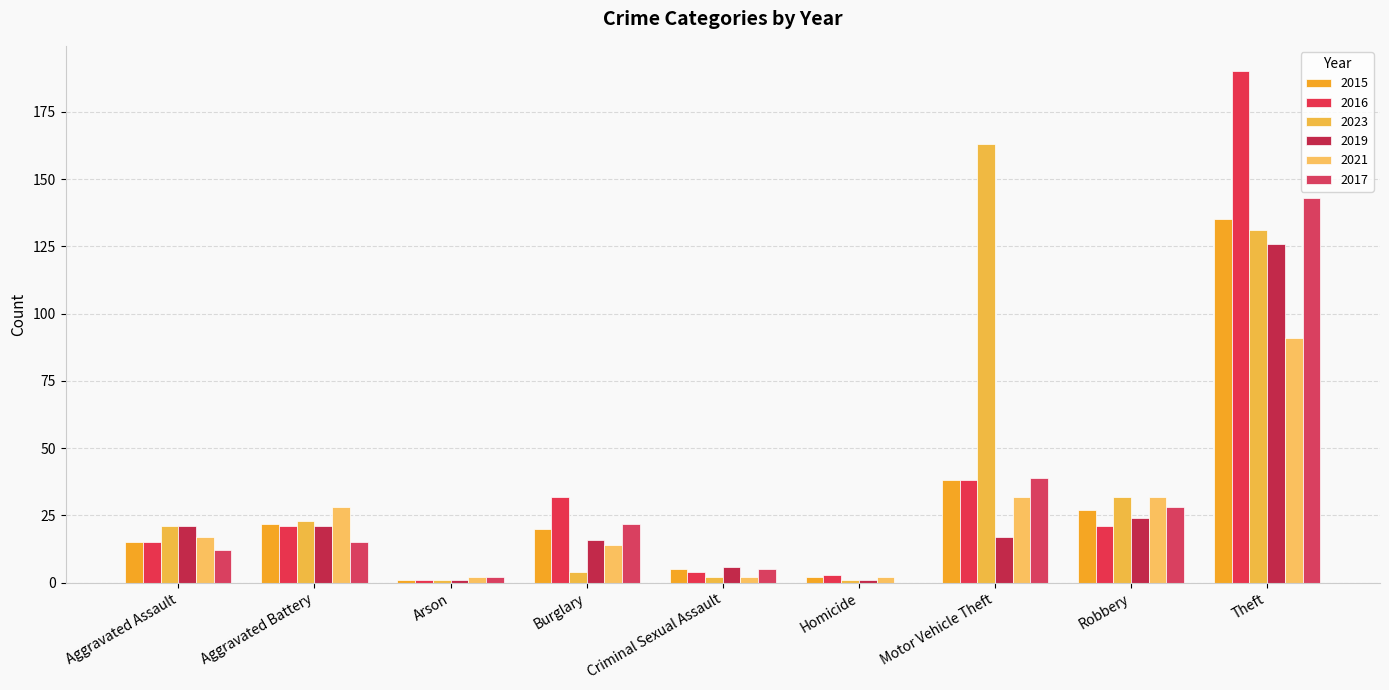

What is the difference between the highest and lowest values at Aggravated Battery?

13